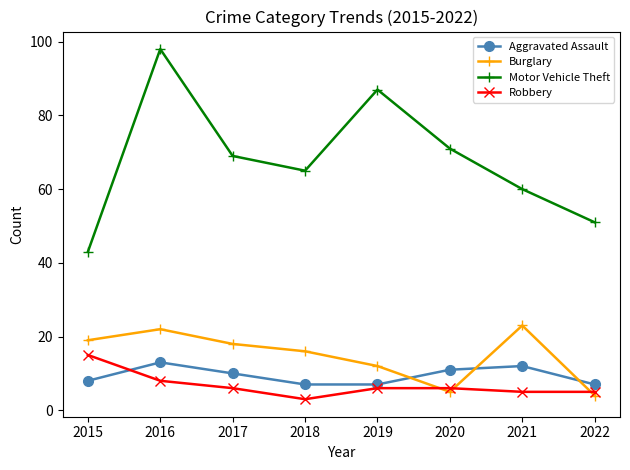

Which category has the highest value in the Motor Vehicle Theft series?

2016